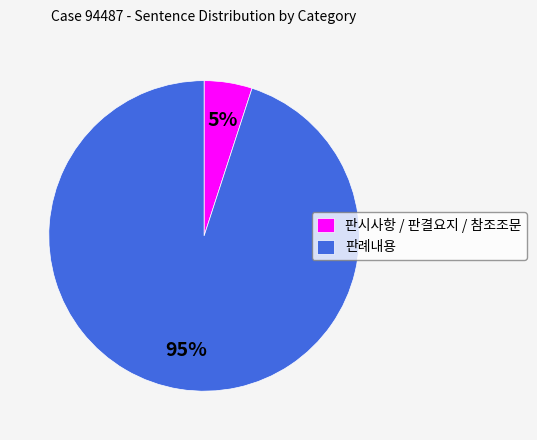

Is it true that 판시사항 / 판결요지 / 참조조문 is 15% of the pie?

False